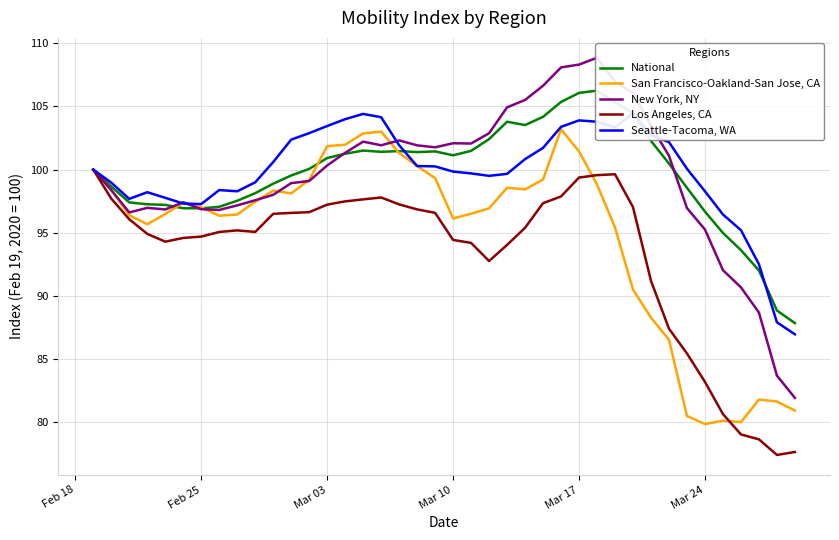

How many data points in San Francisco-Oakland-San Jose, CA are less than 97?

19